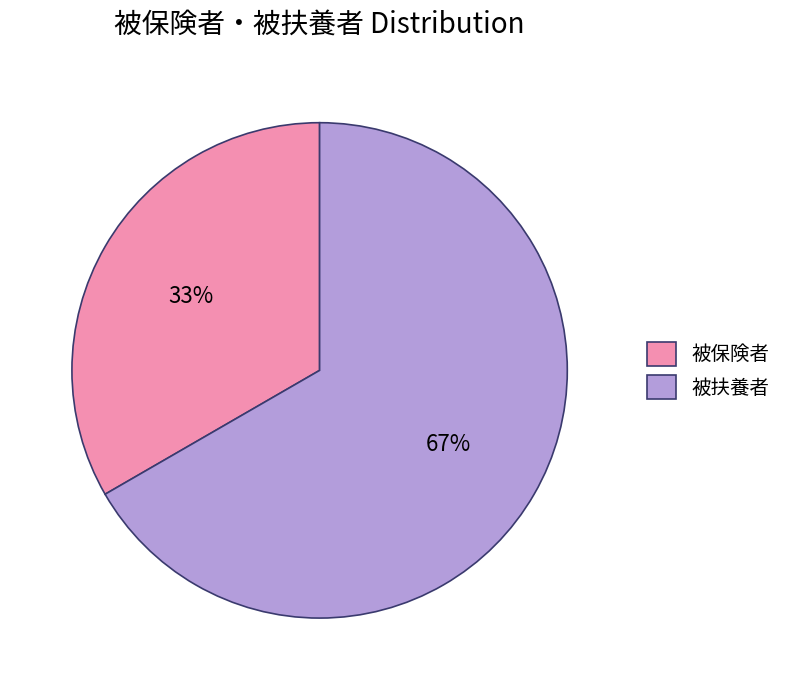

True or false: 被扶養者 accounts for 67% of the total.

True